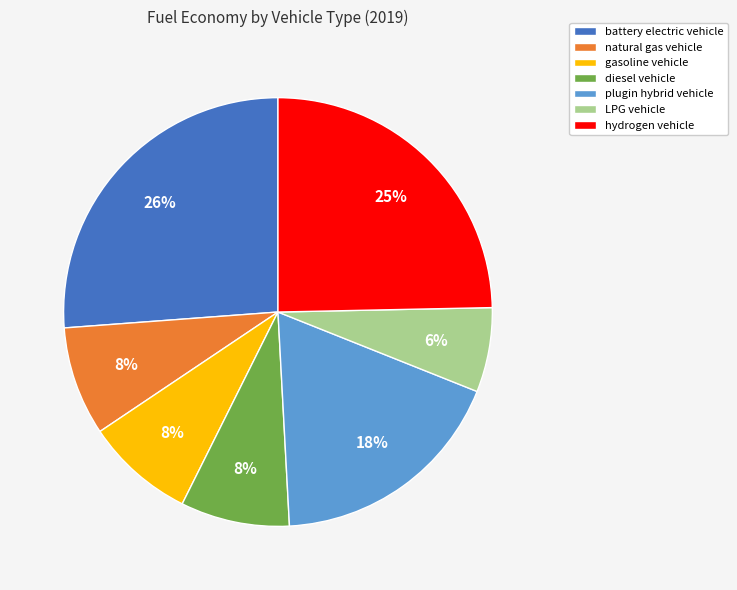

Do hydrogen vehicle and diesel vehicle together represent more than half of the pie?

No